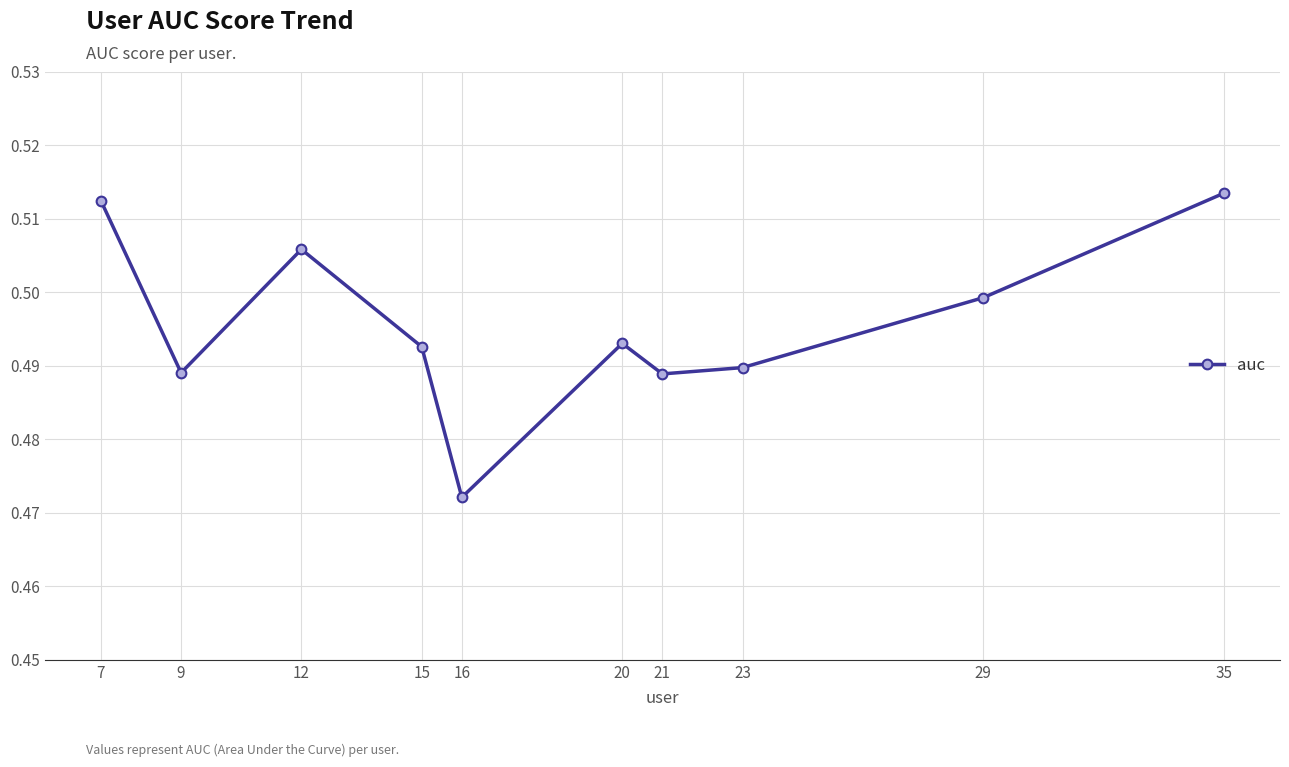

Which category has the lowest value across all series?

16